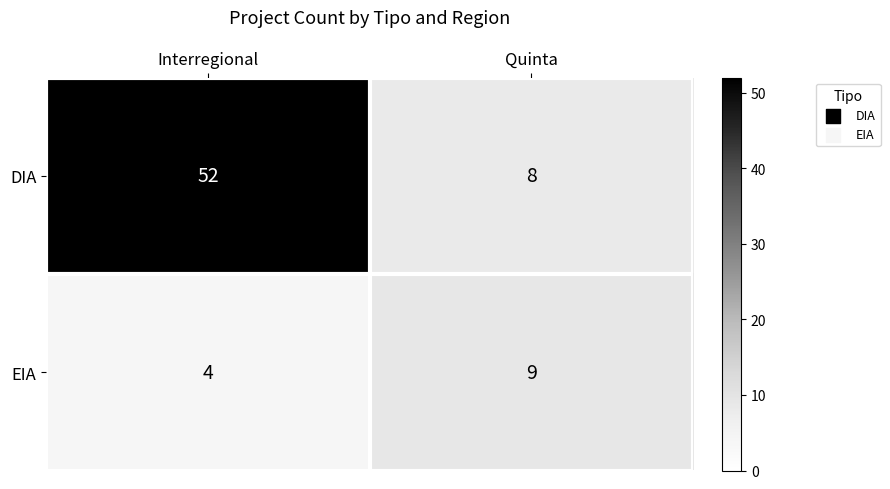

At how many categories does at least one series exceed 25?

1